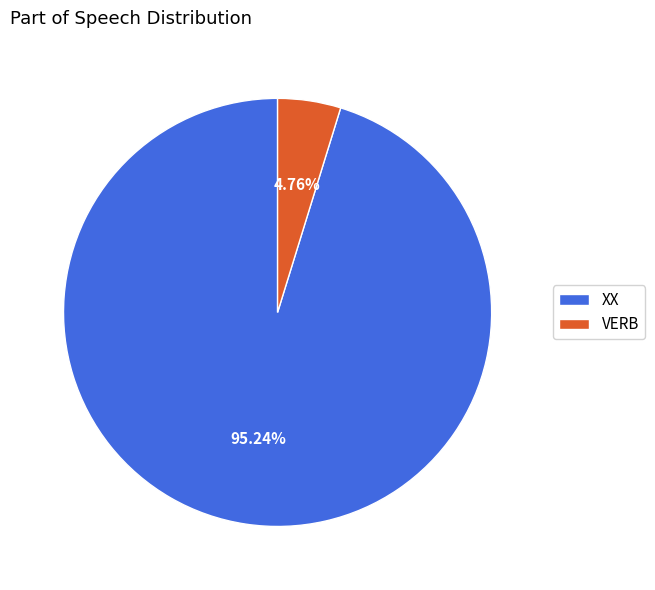

What percentage is the VERB slice, to the nearest percent?

5%